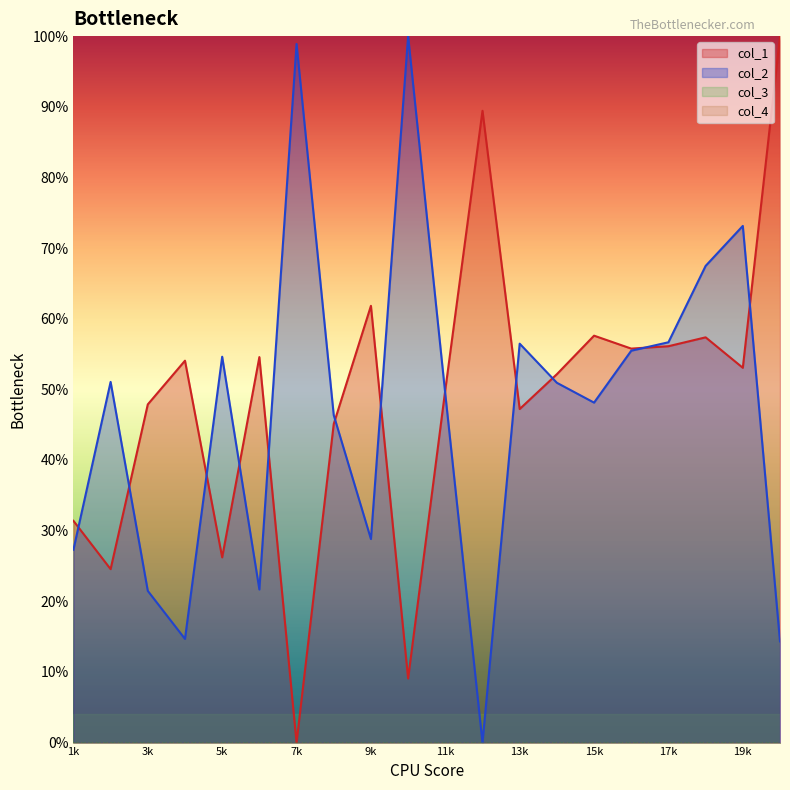

What is the difference between the second highest and second lowest values in the col_2 series?

0.8